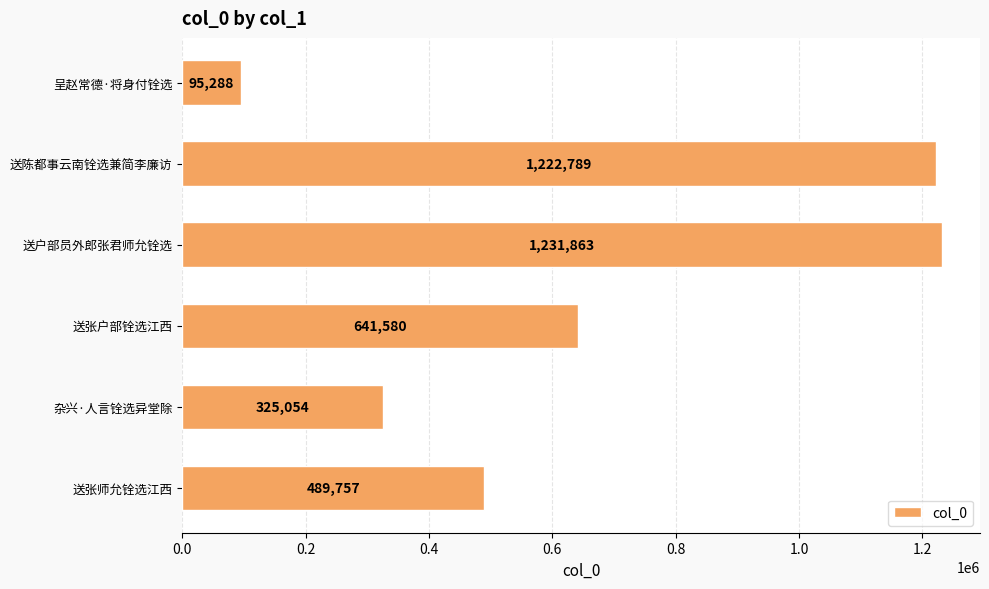

Reading bottom to top, extract all data points from this chart.

送张师允铨选江西=489757	杂兴·人言铨选异堂除=325054	送张户部铨选江西=641580	送户部员外郎张君师允铨选=1231863	送陈都事云南铨选兼简李廉访=1222789	呈赵常德·将身付铨选=95288